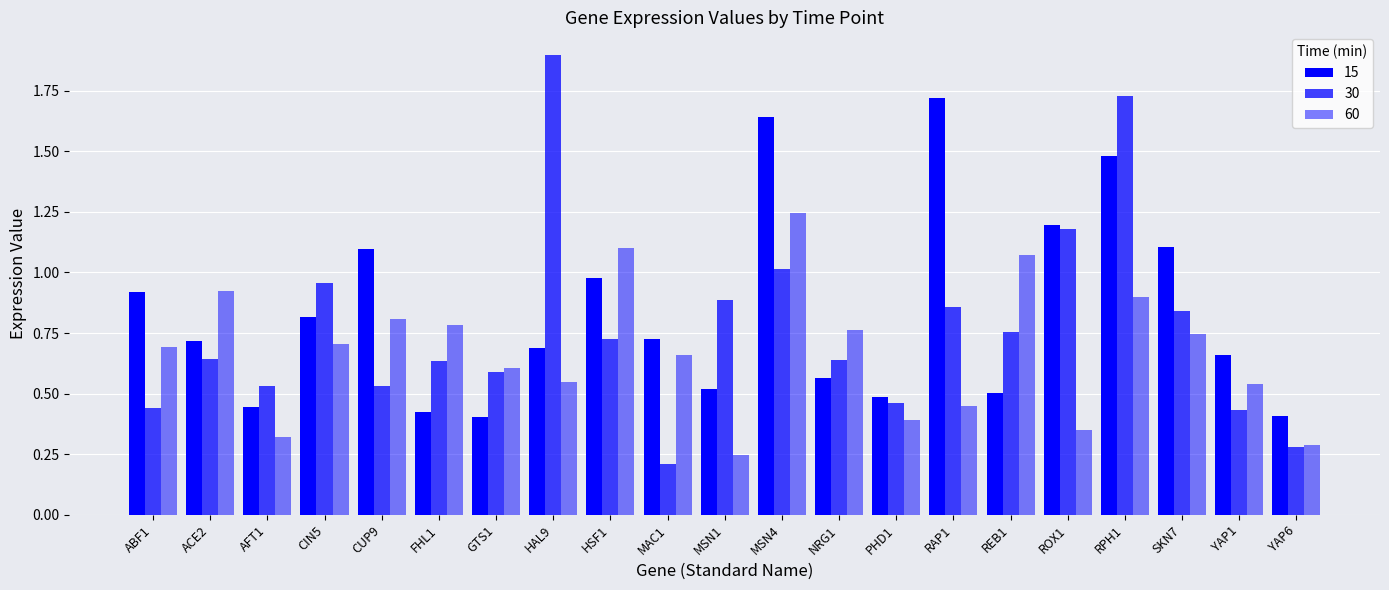

Rank the series by their maximum value, from lowest to highest.

60, 15, 30